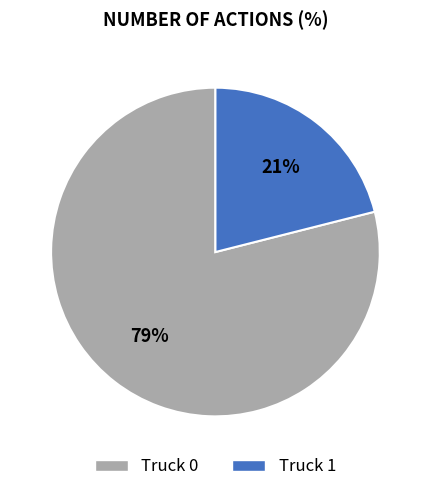

The Truck 0 slice represents 79% of the pie. True or false?

True